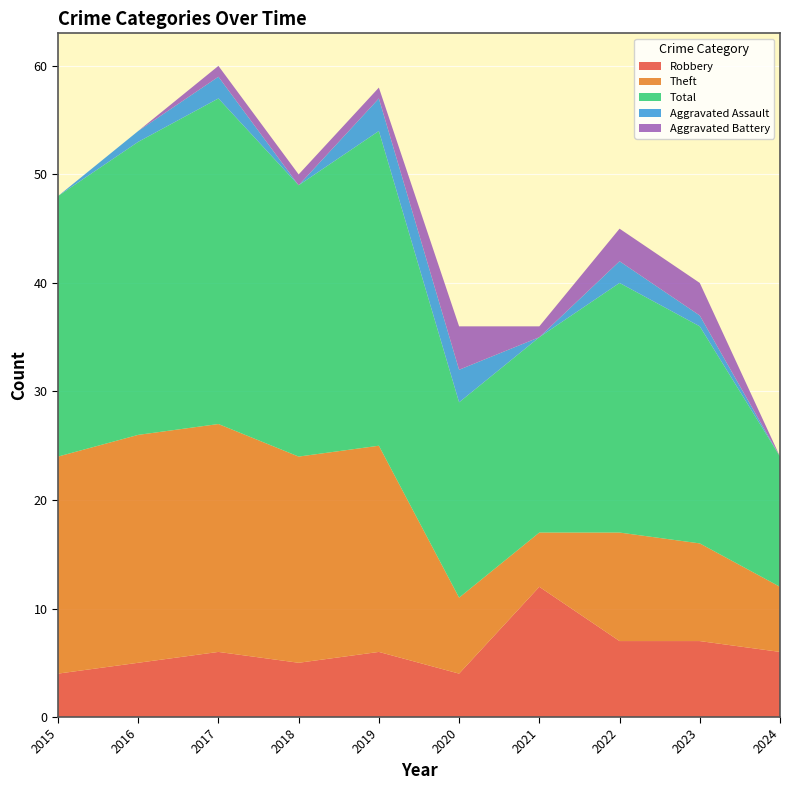

Reading right to left, what are all the values shown in this chart?

Robbery: 6	7	7	12	4	6	5	6	5	4
Theft: 6	9	10	5	7	19	19	21	21	20
Total: 12	20	23	18	18	29	25	30	27	24
Aggravated Assault: 0	1	2	0	3	3	0	2	1	0
Aggravated Battery: 0	3	3	1	4	1	1	1	0	0